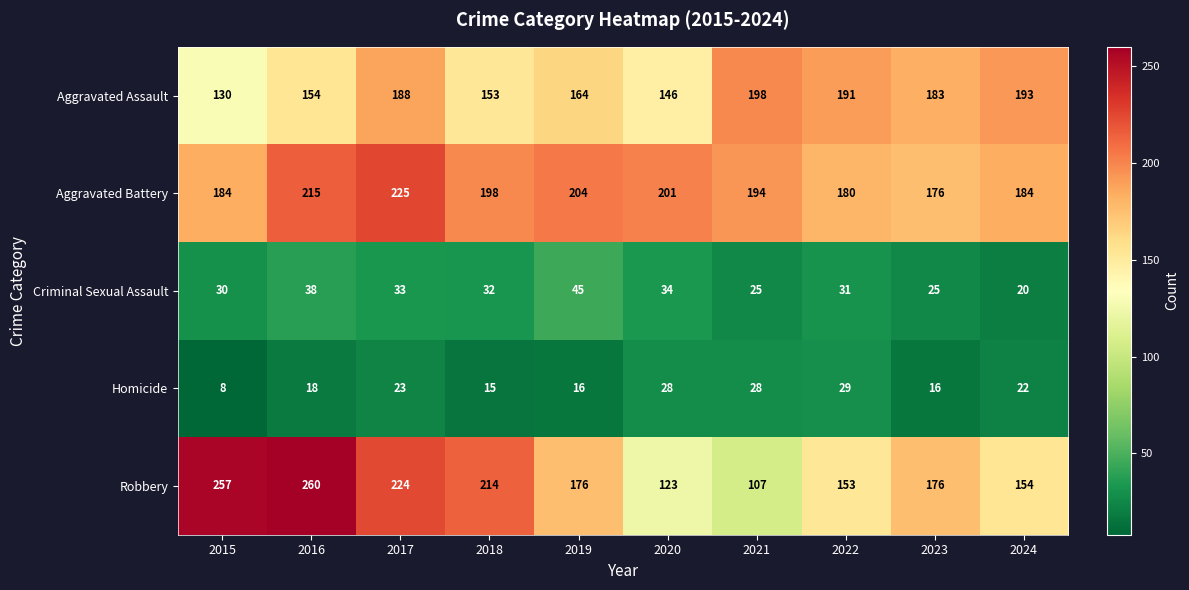

What is the minimum value shown in the chart?

8